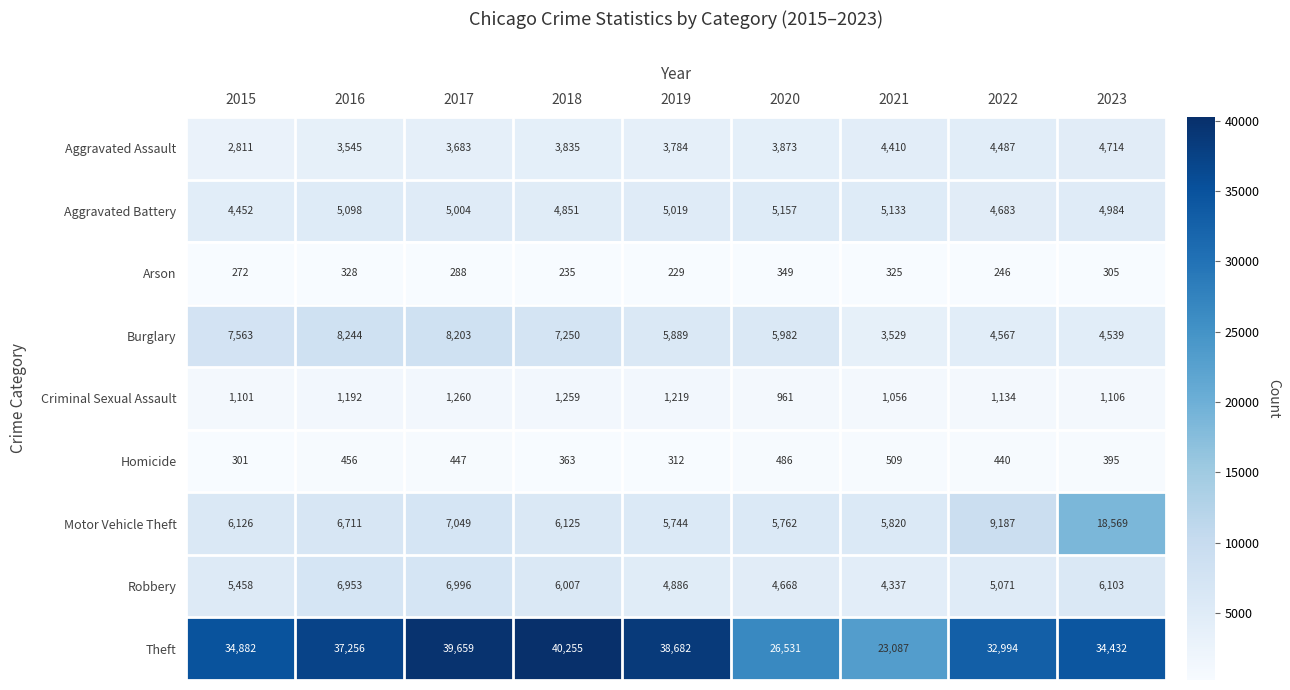

Between 2015 and 2017, which series saw the biggest shift?

Theft